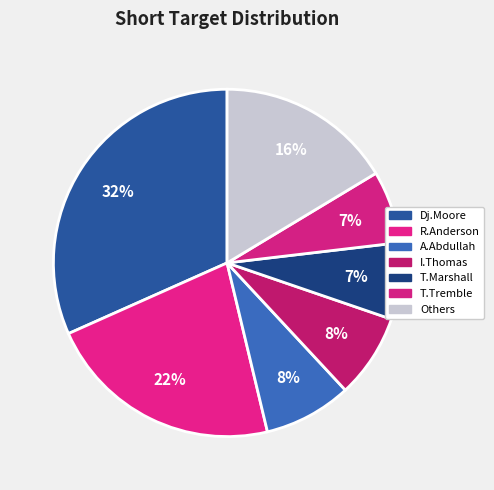

To the nearest percent, what is the average slice percentage?

14%